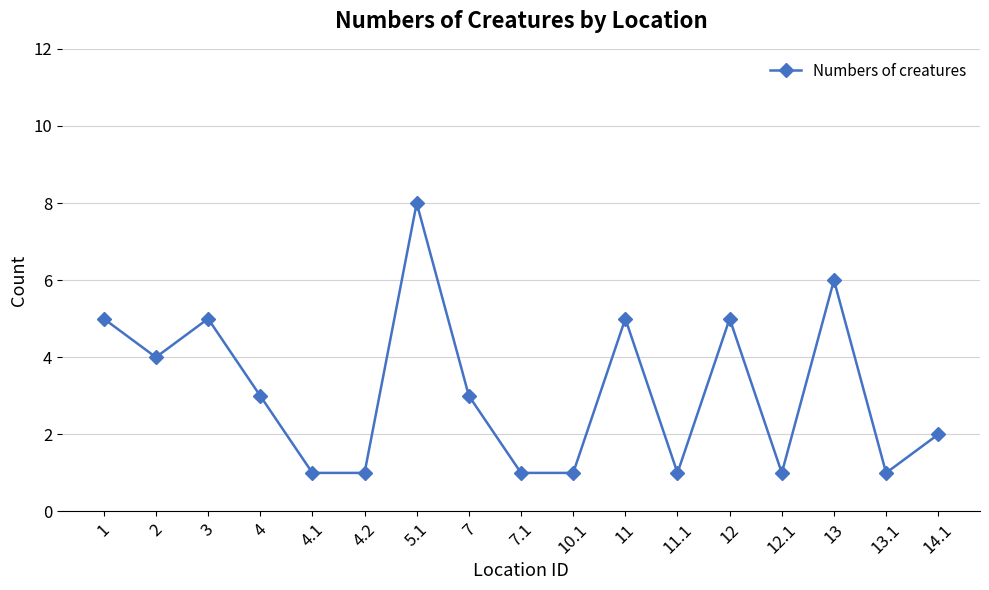

How many data points does each series have?

17